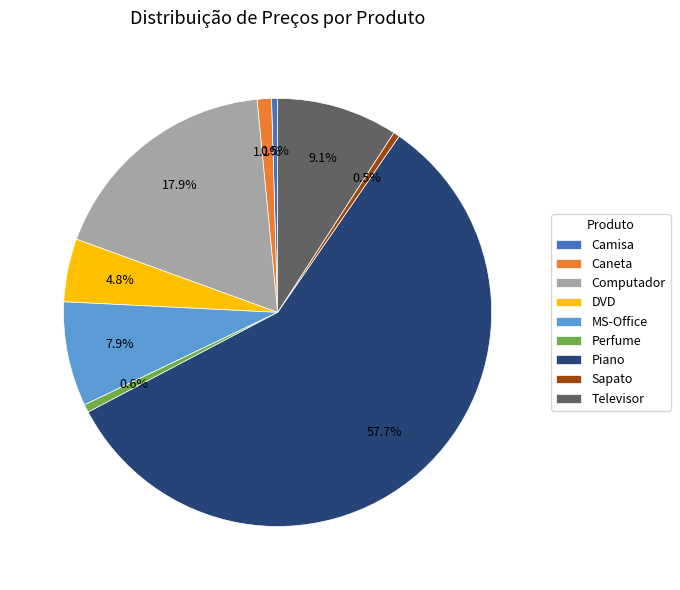

To the nearest percent, what is the difference between the Camisa and DVD slice percentages?

4%